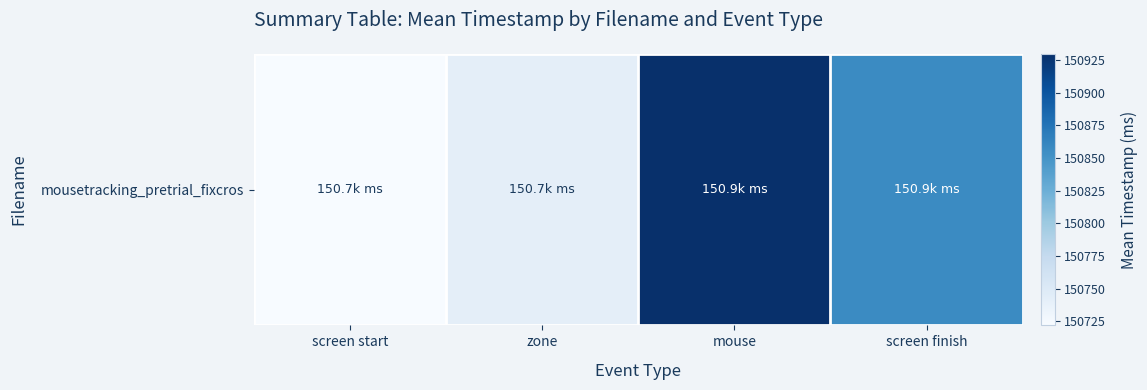

How many categories are shown in the chart?

4